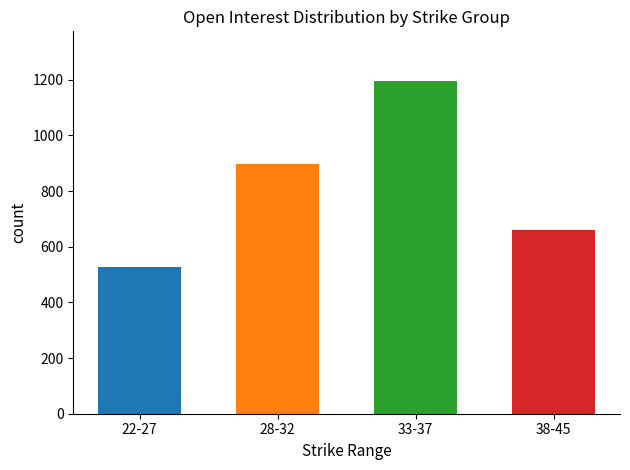

What is the change in value from 22-27 to 28-32?

+370